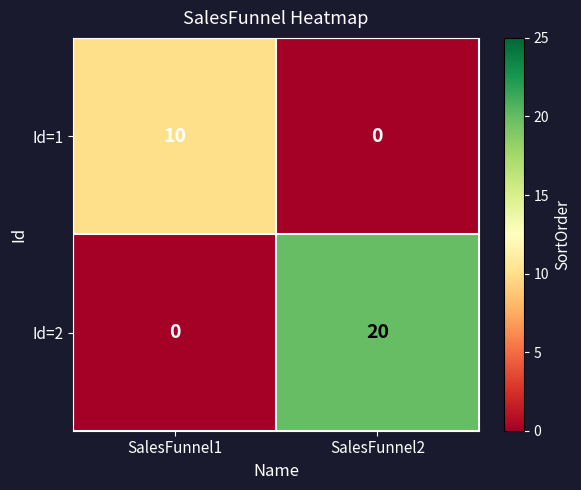

What is the spread (max minus min) of values at SalesFunnel1?

10